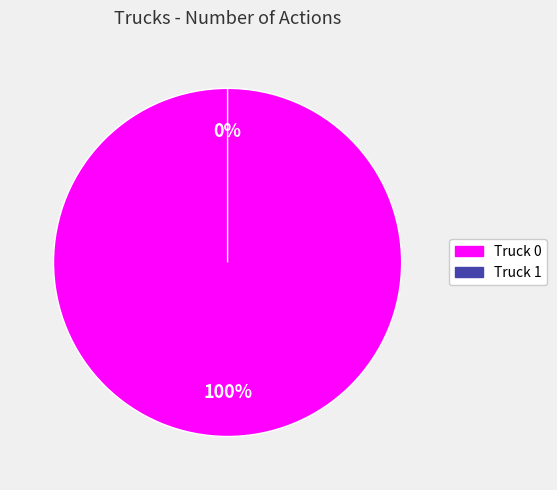

Does Truck 0 account for over 50% of the chart?

Yes